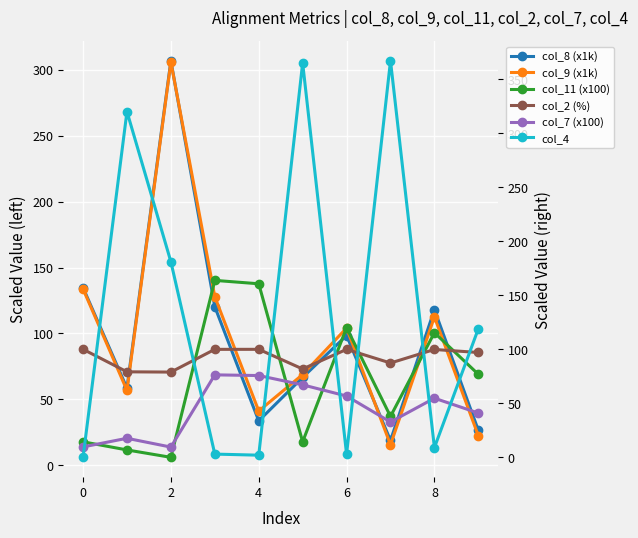

In col_7 (x100), how many points are lower than both neighbors (excluding endpoints)?

2